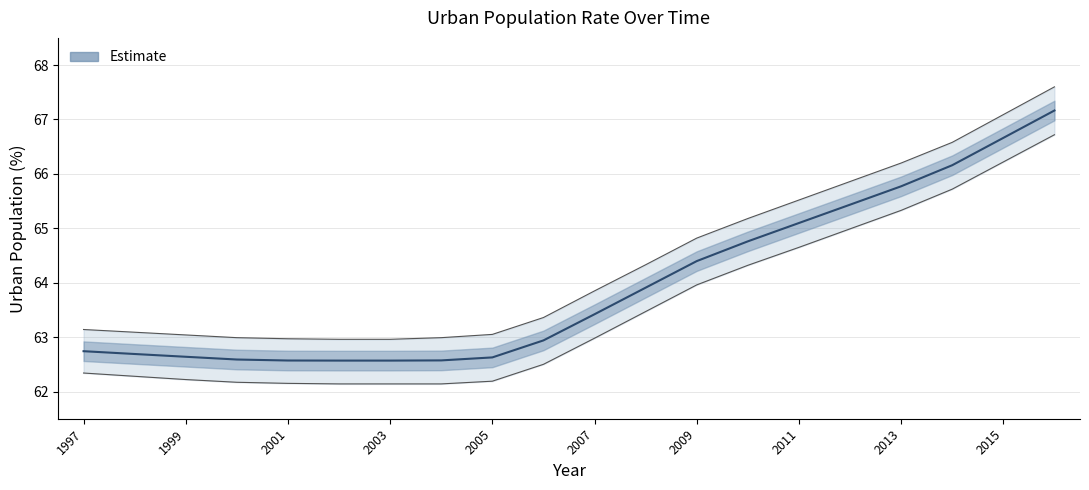

Between 2004 and 2013, which is larger?

2013